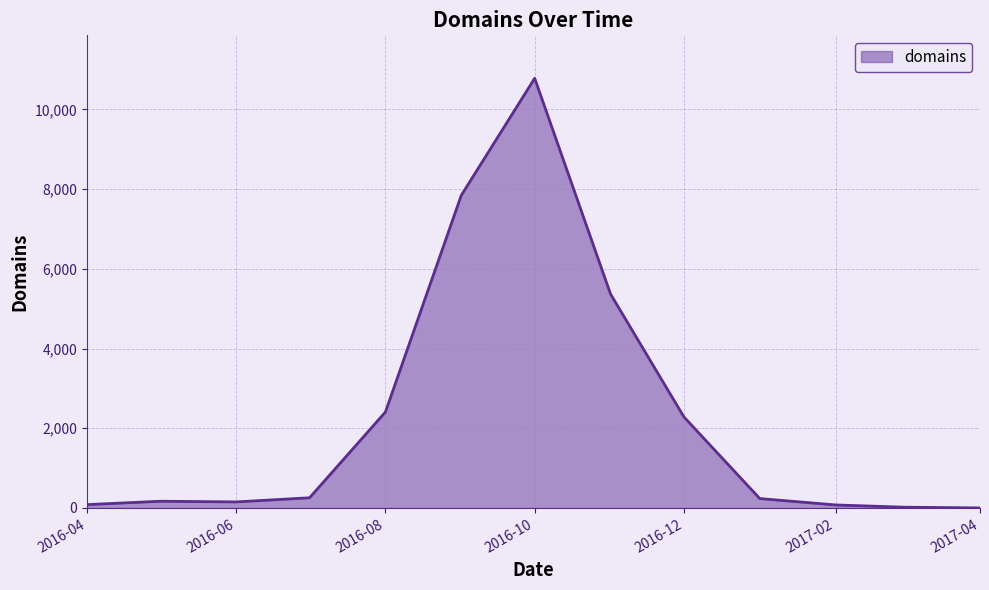

What is the greatest value displayed?

10782